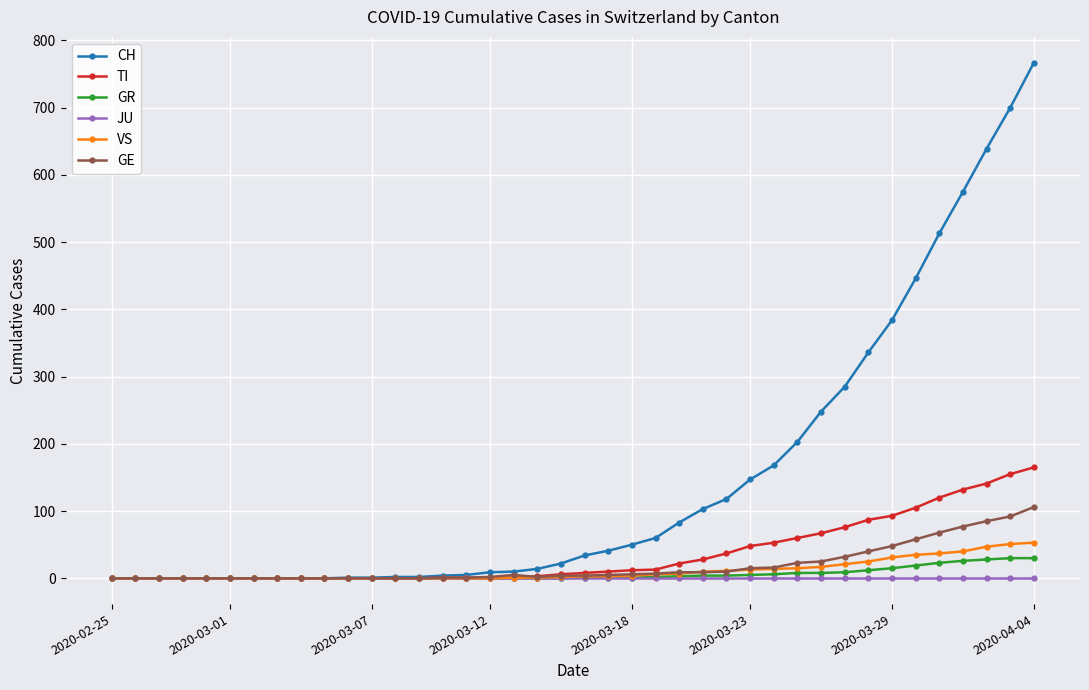

How many lines are shown in the chart?

6